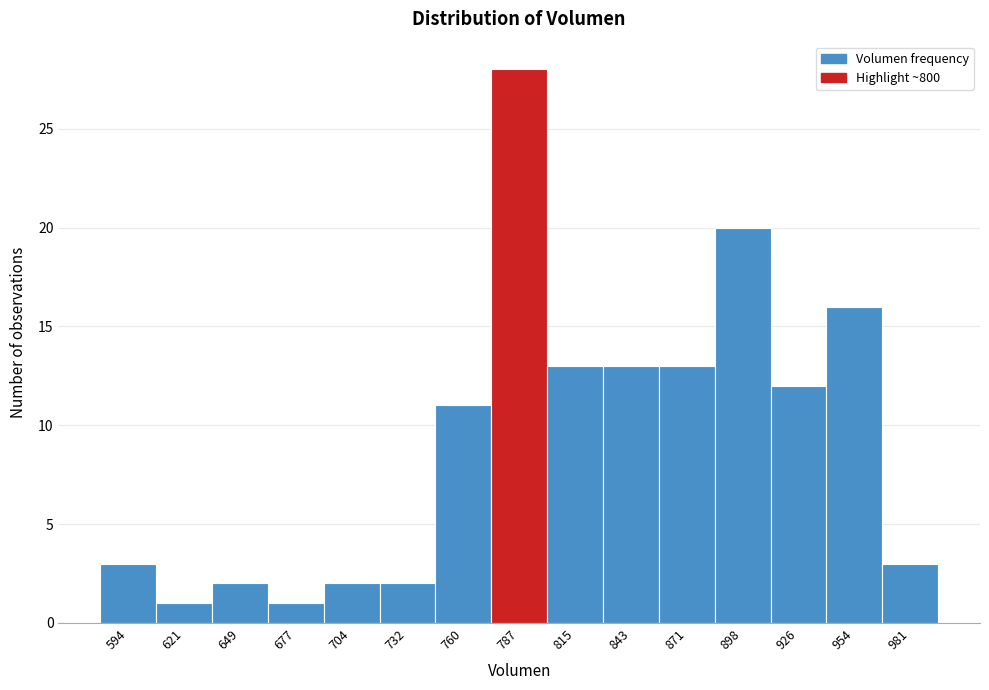

Which range on the x-axis has the tallest bar?

775 to 800